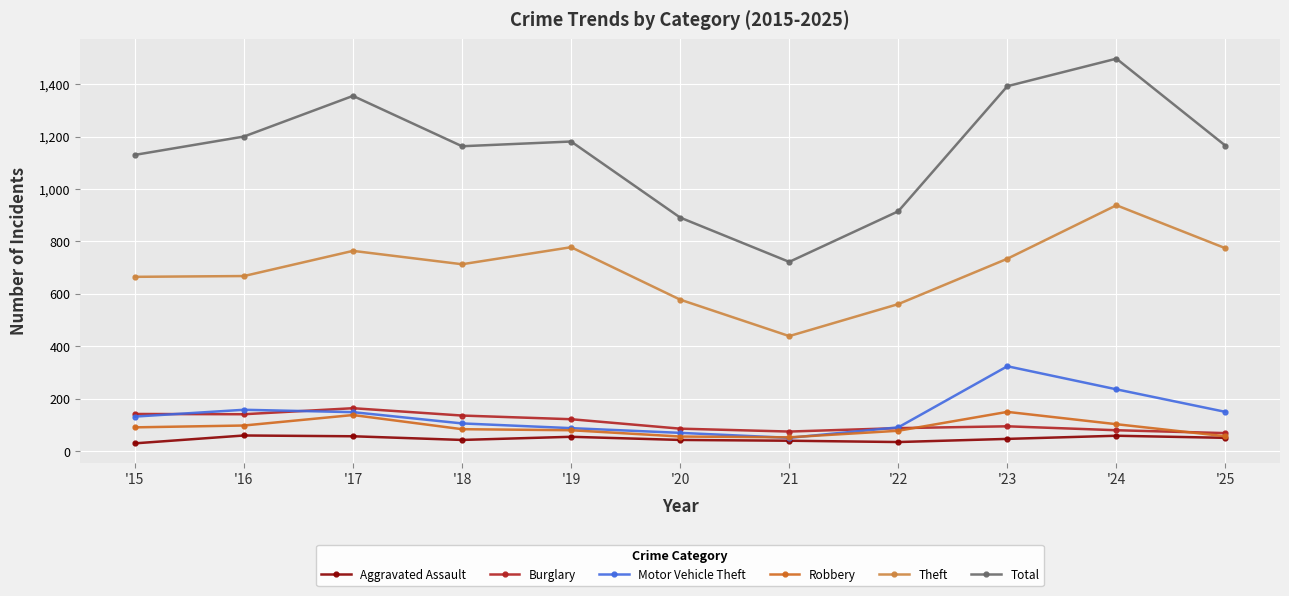

True or false: Aggravated Assault has more than 0 interior local peaks.

True